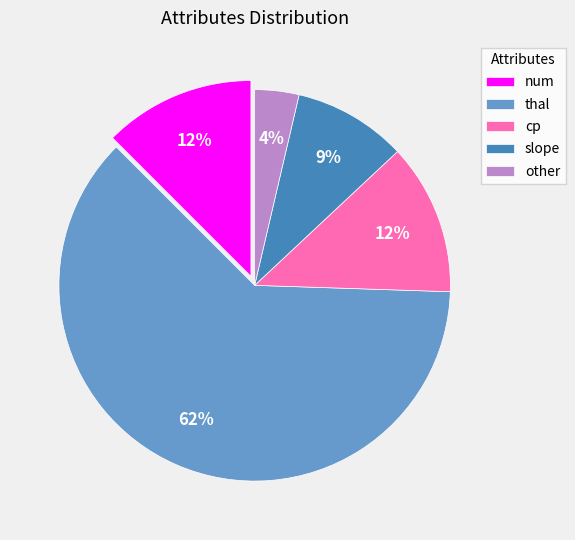

Between other and slope, which is larger?

slope